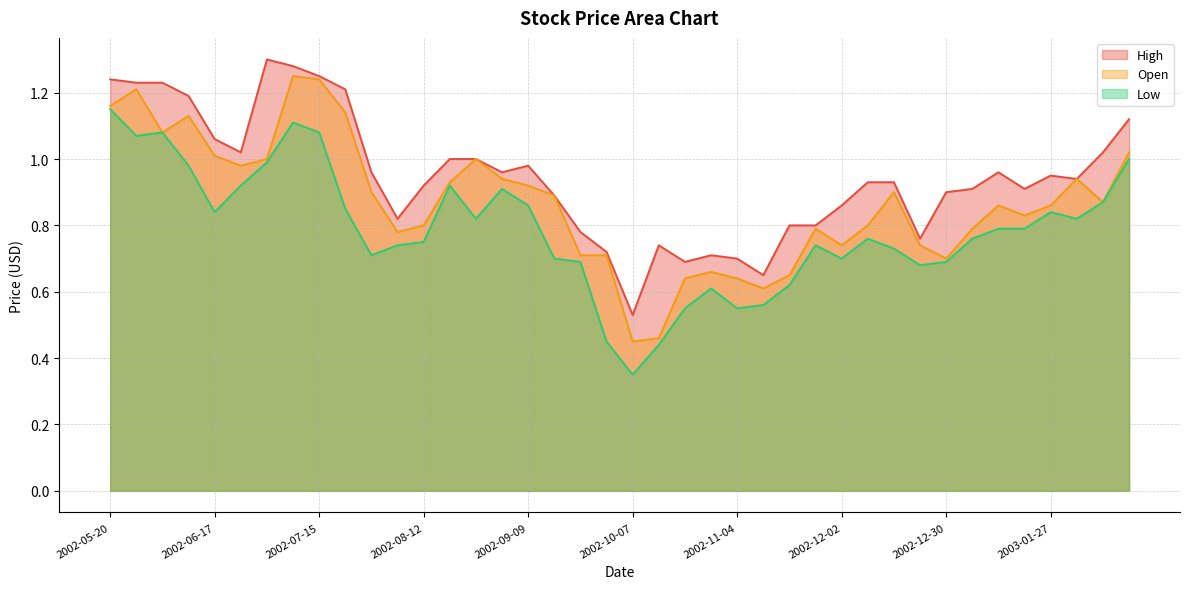

True or false: Open and Low cross at least once.

False